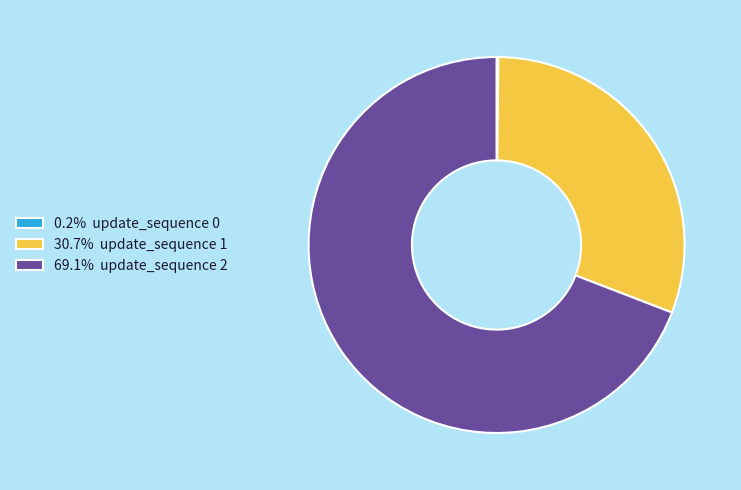

Is there any slice that represents more than half of the pie?

Yes